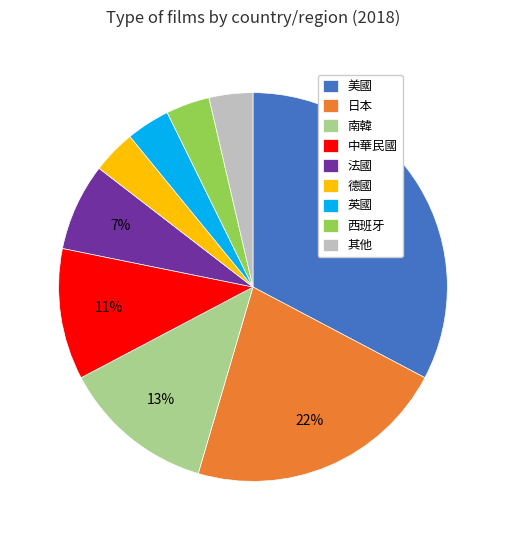

Count the number of slices in the pie.

9